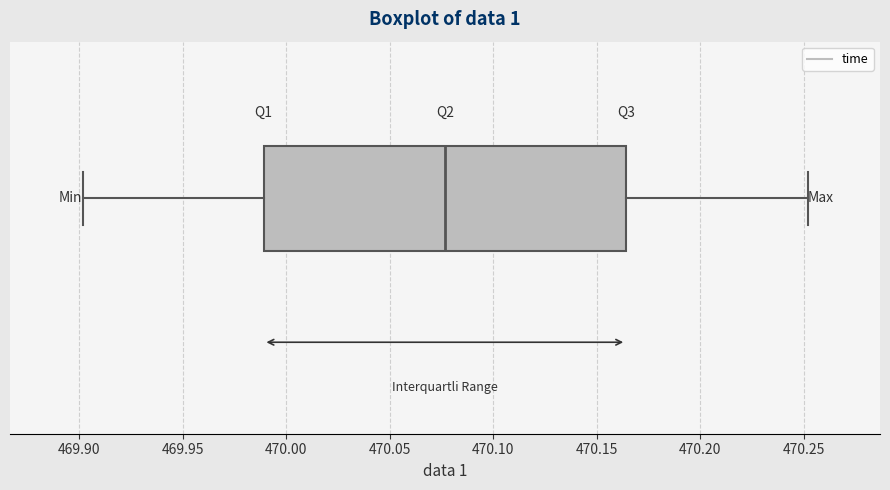

Where is the left edge of the box on the x-axis? The values are not printed on the chart, so give them approximately, as read against the axis.

469.990